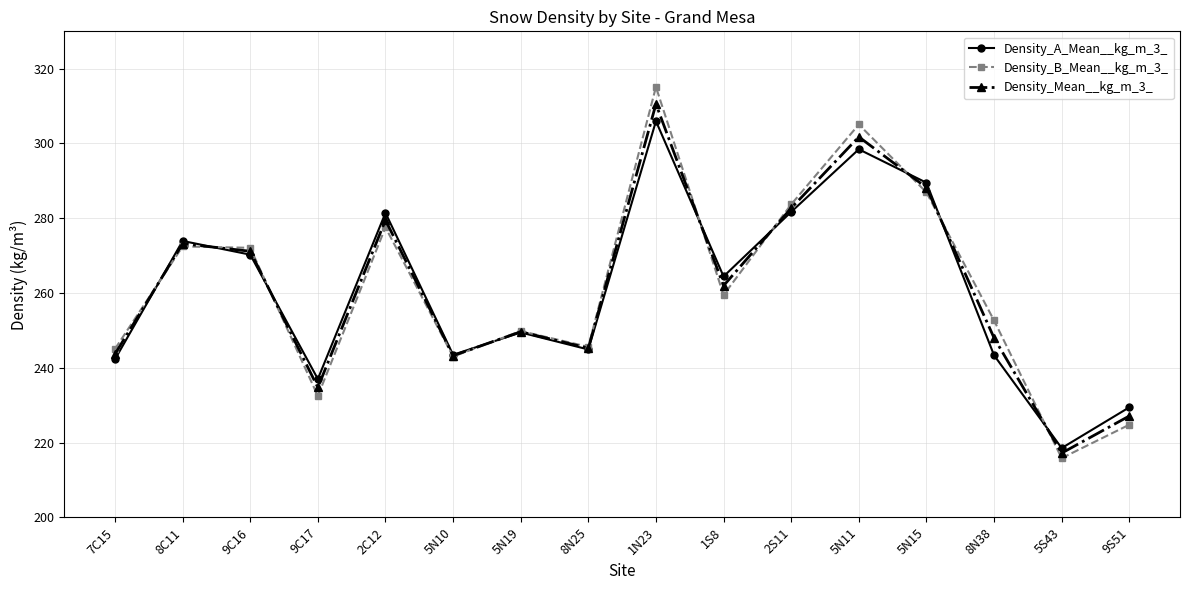

At how many categories does at least one series exceed 236?

14